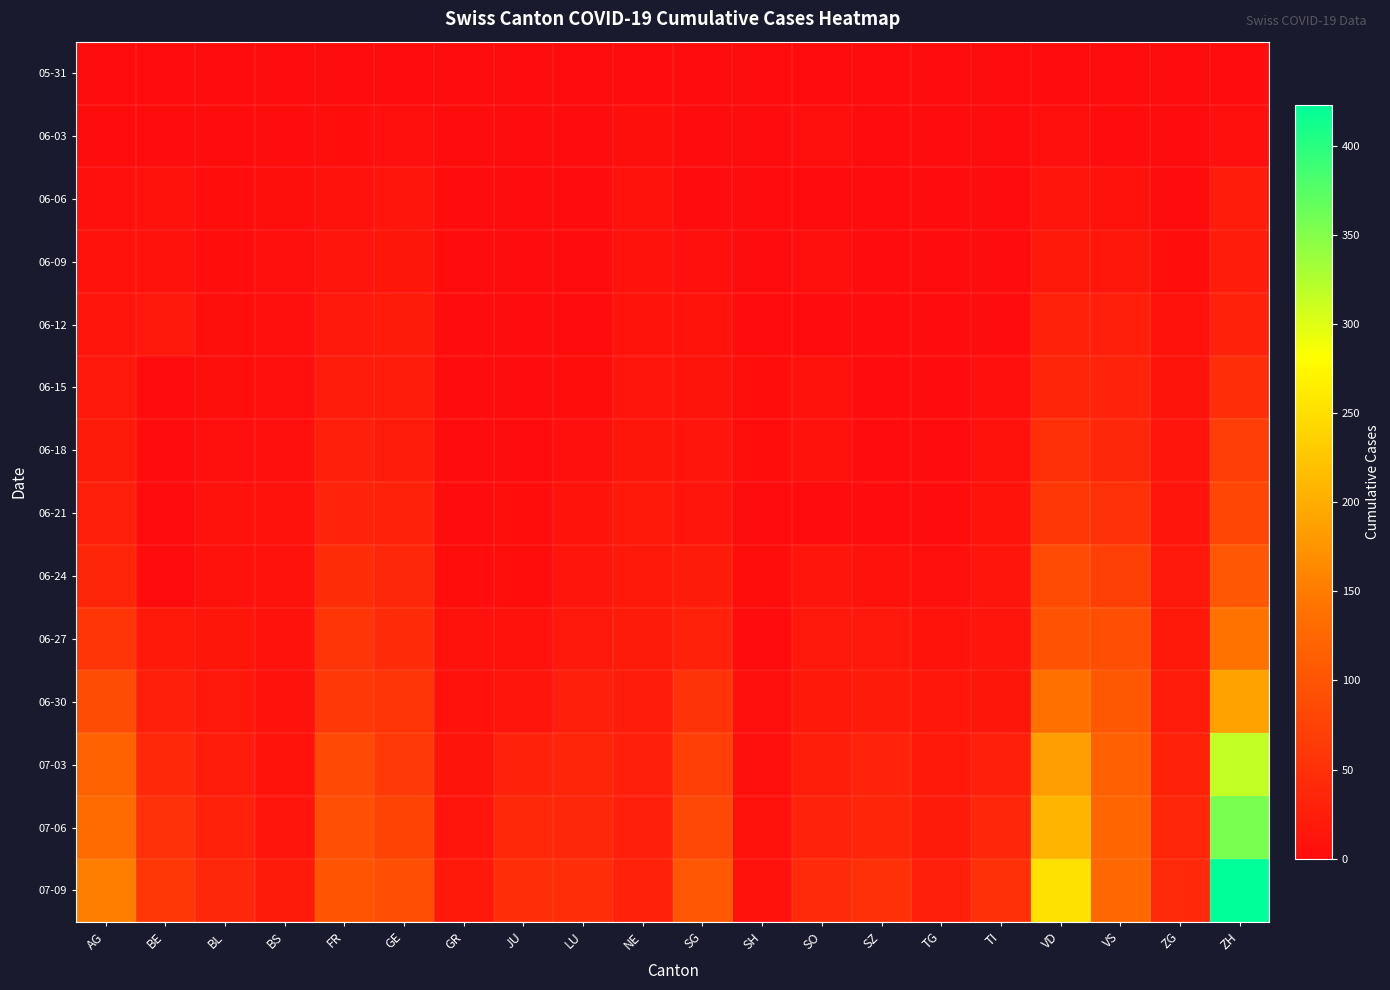

At which category is the sum across all series the highest?

ZH